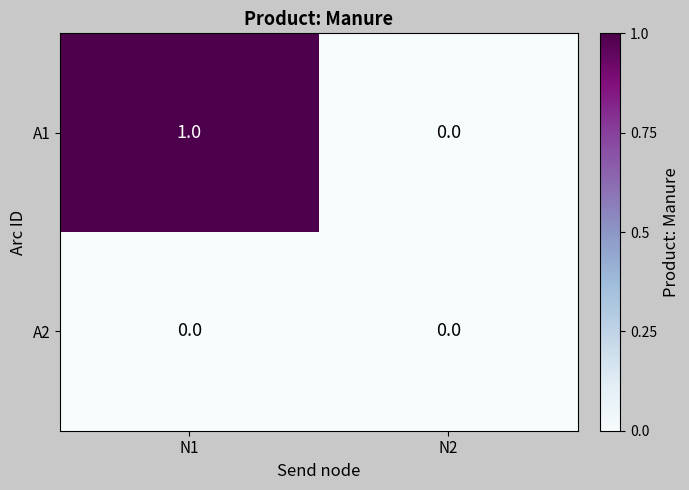

Is it true that A2 equals 0 at N2?

True